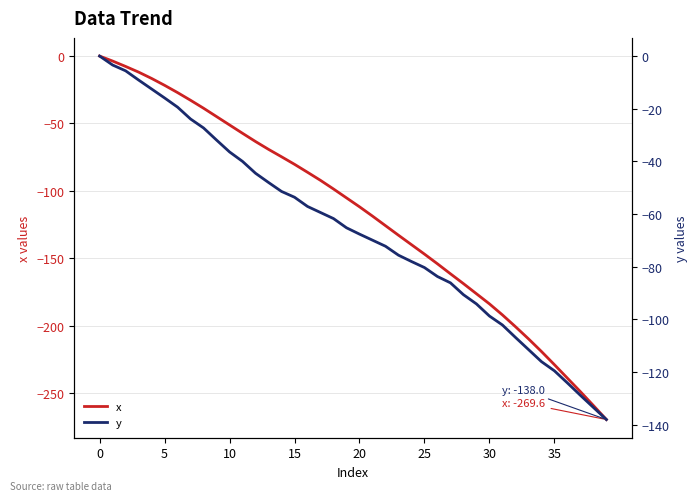

What is the difference between the maximum and minimum values in the x series?

269.6